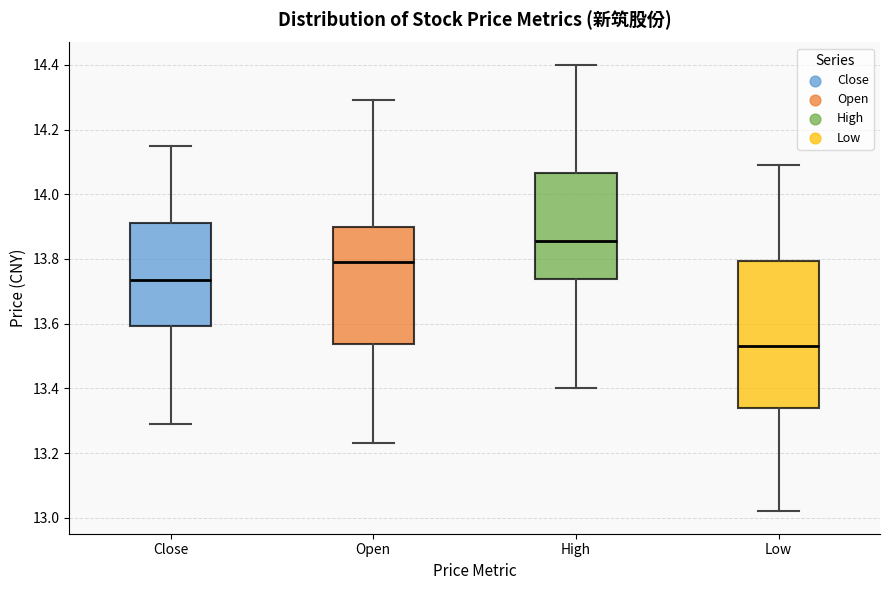

Reading left to right, read every box against the y-axis: the position of its median line, the range the box covers, and the ends of its whiskers. The values are not printed on the chart, so give them approximately, as read against the axis.

Close: median 13.74, box 13.60 to 13.92, whiskers 13.30 to 14.16
Open: median 13.80, box 13.54 to 13.90, whiskers 13.24 to 14.30
High: median 13.86, box 13.74 to 14.06, whiskers 13.40 to 14.40
Low: median 13.54, box 13.34 to 13.80, whiskers 13.02 to 14.10